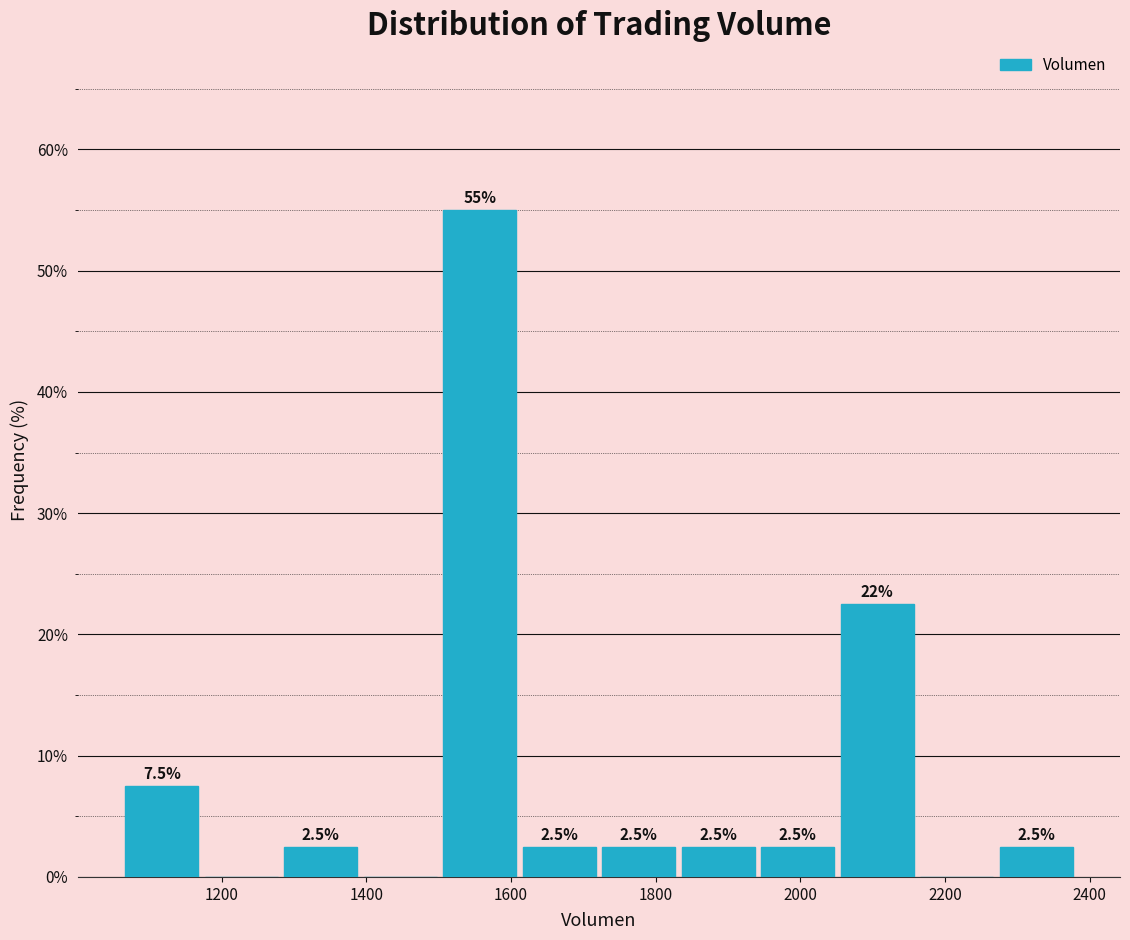

Which range on the x-axis has the tallest bar?

1500 to 1620